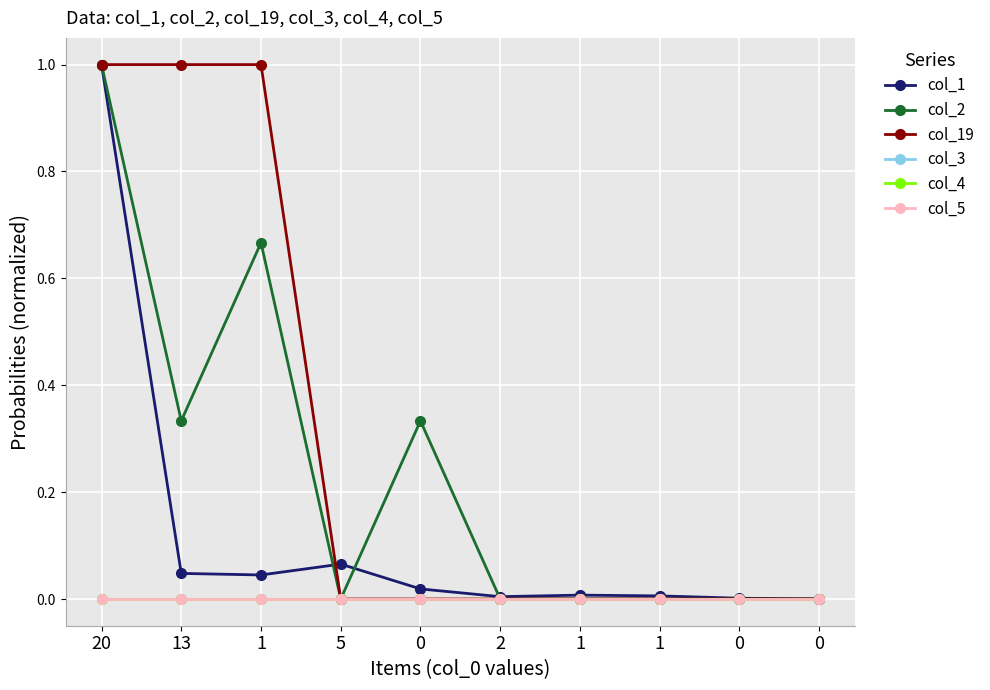

Is the value of col_3 at 1 greater than the value of col_4 at 0?

No